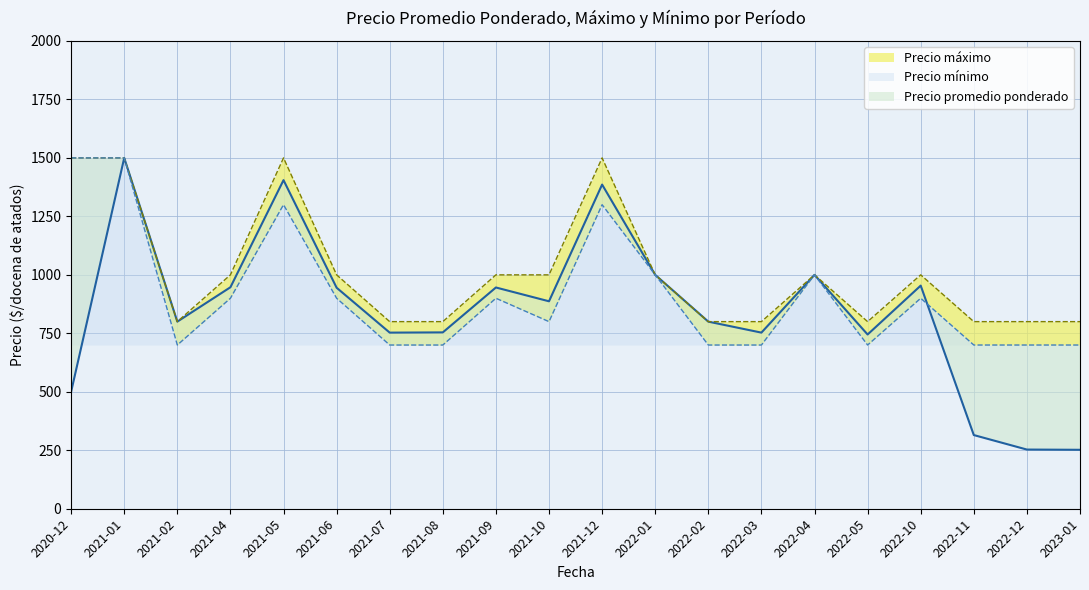

In Precio minimo, how many points are lower than both neighbors (excluding endpoints)?

3